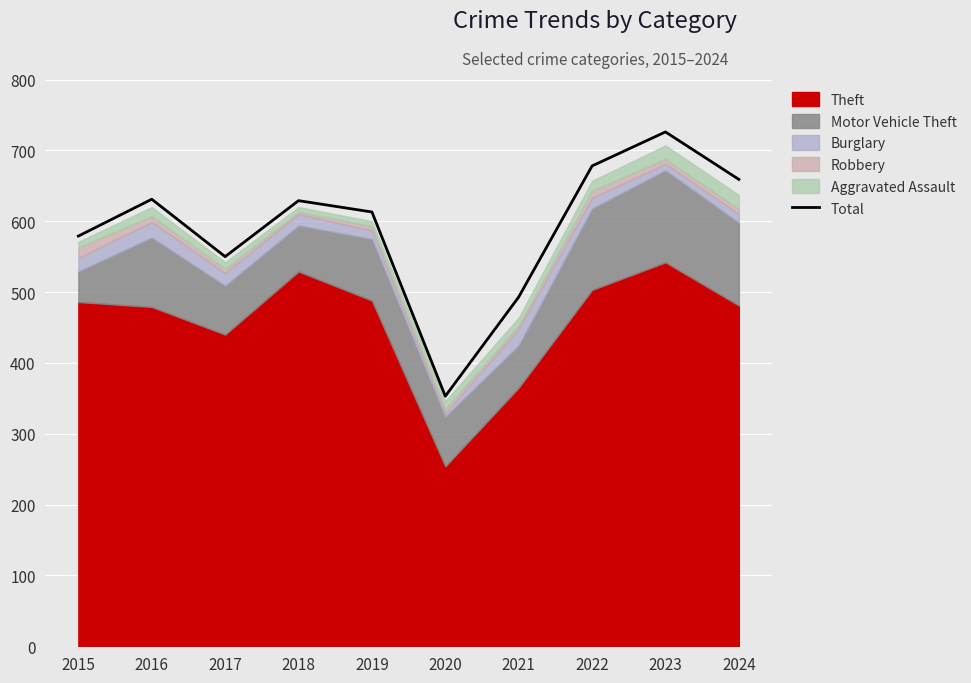

List the labels in order of value, smallest first.

2020, 2021, 2017, 2015, 2019, 2018, 2016, 2024, 2022, 2023